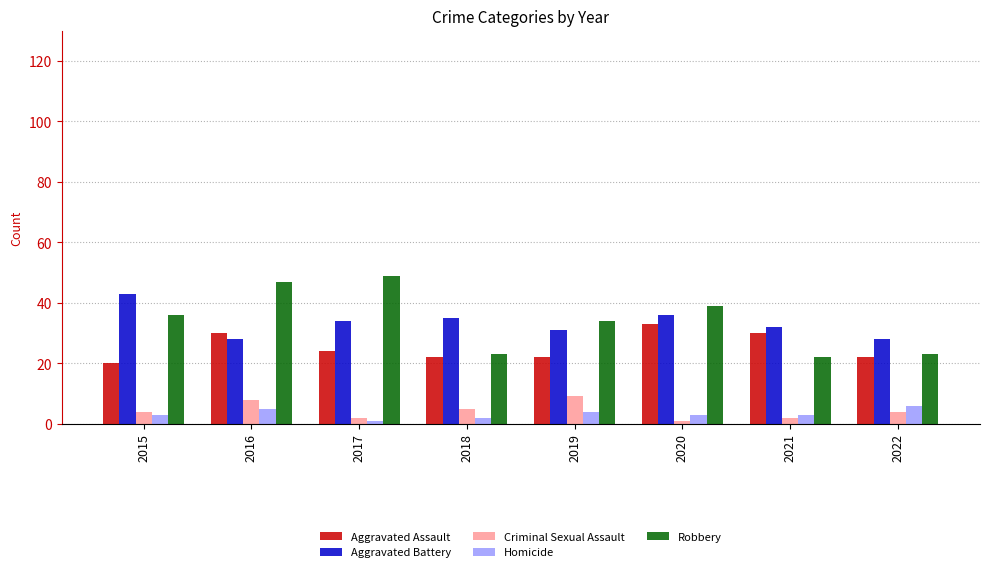

What is the minimum value shown in the chart?

1